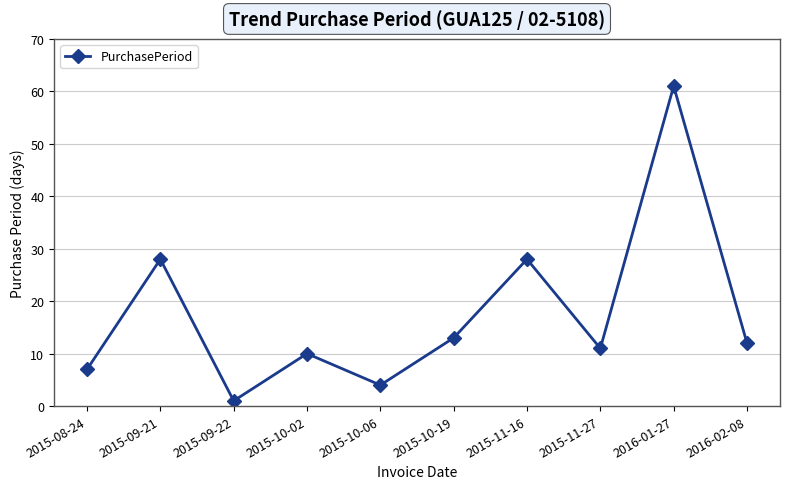

What is the approximate value at 2015-08-24?

7